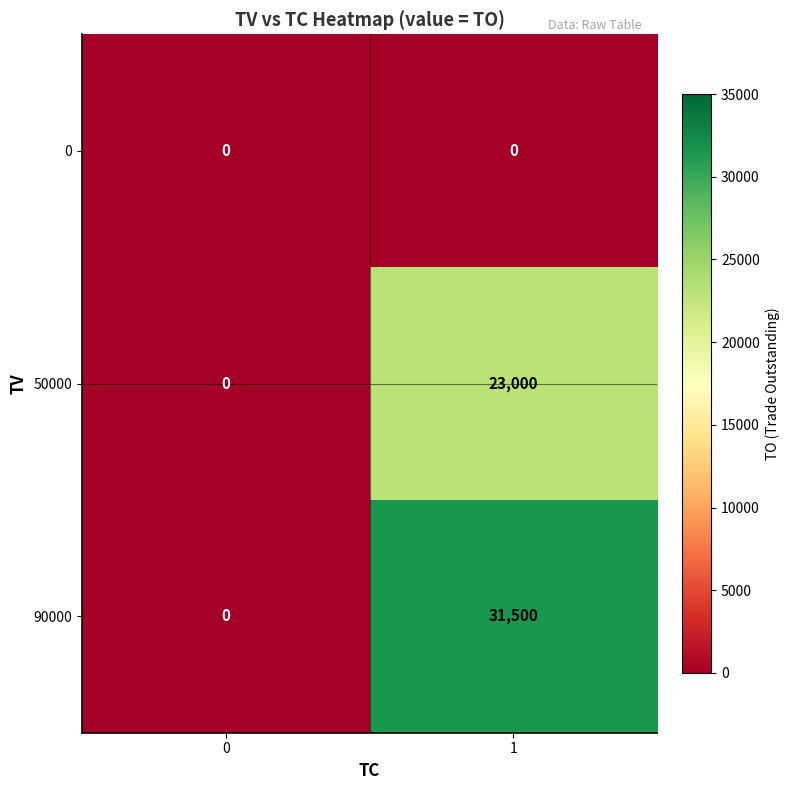

What is the total value across all series at 1?

54500